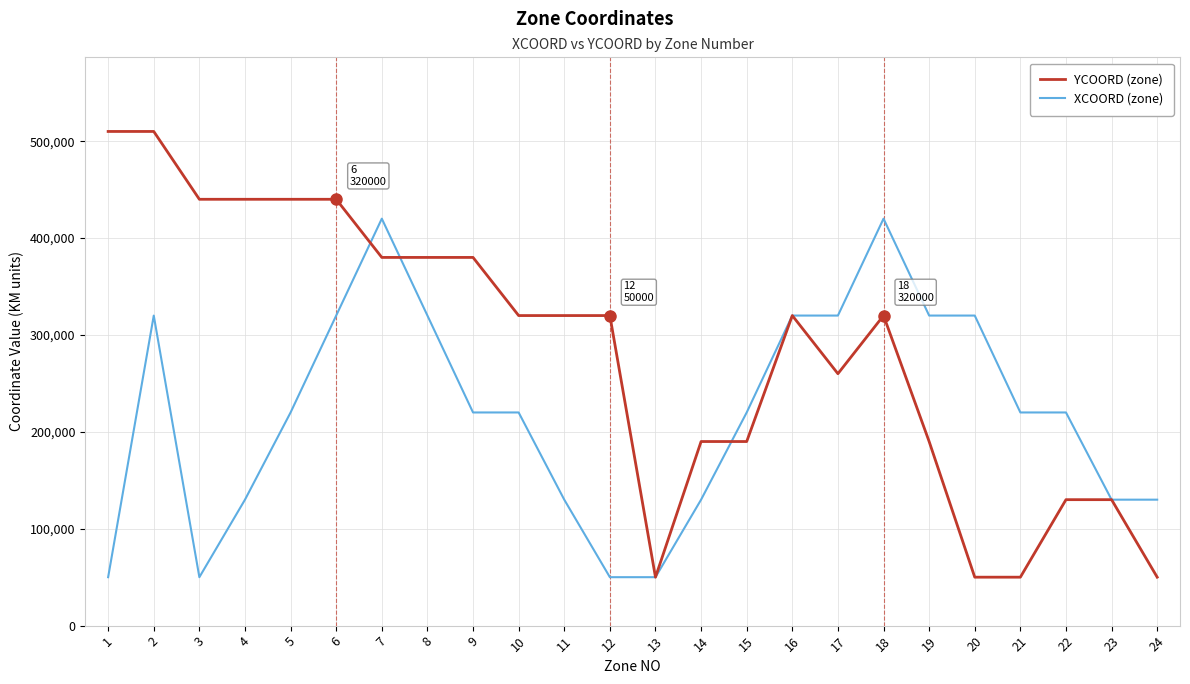

What is the difference between the YCOORD (zone) values at 2 and 10?

190000